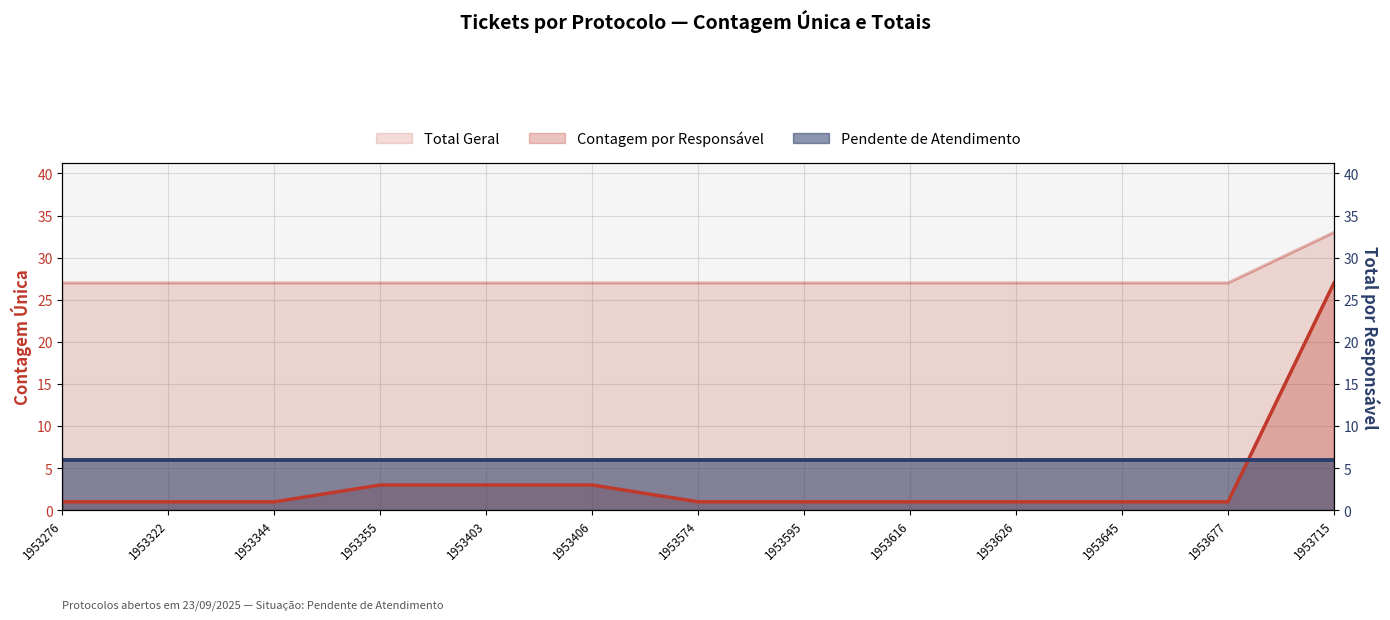

True or false: Contagem por Responsável and Total Geral intersect in this chart.

False